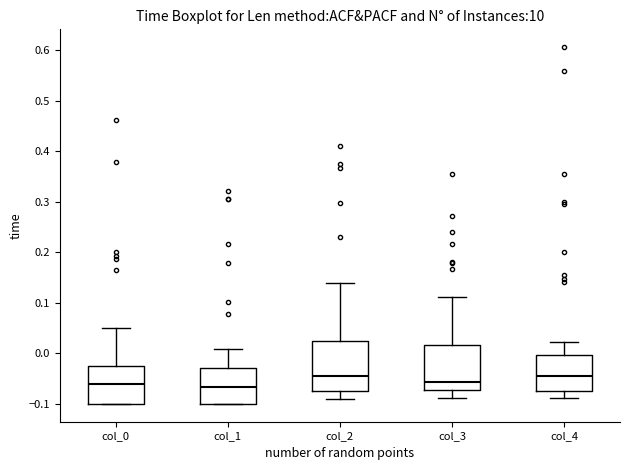

Reading left to right, transcribe this box plot: for each box, give where its median line is, the range the box spans, and where its two whiskers end, as read against the y-axis. The values are not printed on the chart, so give them approximately, as read against the axis.

col_0: median -0.06, box -0.10 to -0.02, whiskers -0.10 to 0.05
col_1: median -0.07, box -0.10 to -0.03, whiskers -0.10 to 0.01
col_2: median -0.04, box -0.07 to 0.02, whiskers -0.09 to 0.14
col_3: median -0.06, box -0.07 to 0.02, whiskers -0.09 to 0.11
col_4: median -0.04, box -0.07 to 0.00, whiskers -0.09 to 0.02